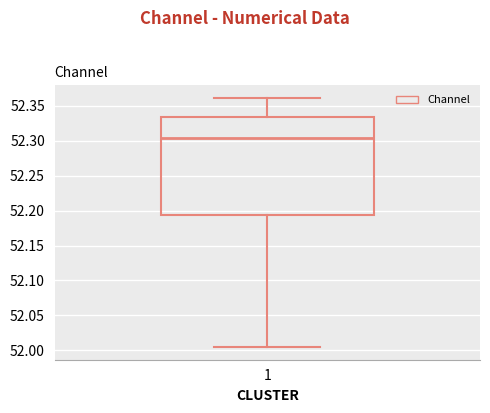

Transcribe this box plot: give where the median line is, the range the box spans, and where the two whiskers end, as read against the y-axis. The values are not printed on the chart, so give them approximately, as read against the axis.

median 52.305, box 52.195 to 52.335, whiskers 52.005 to 52.360